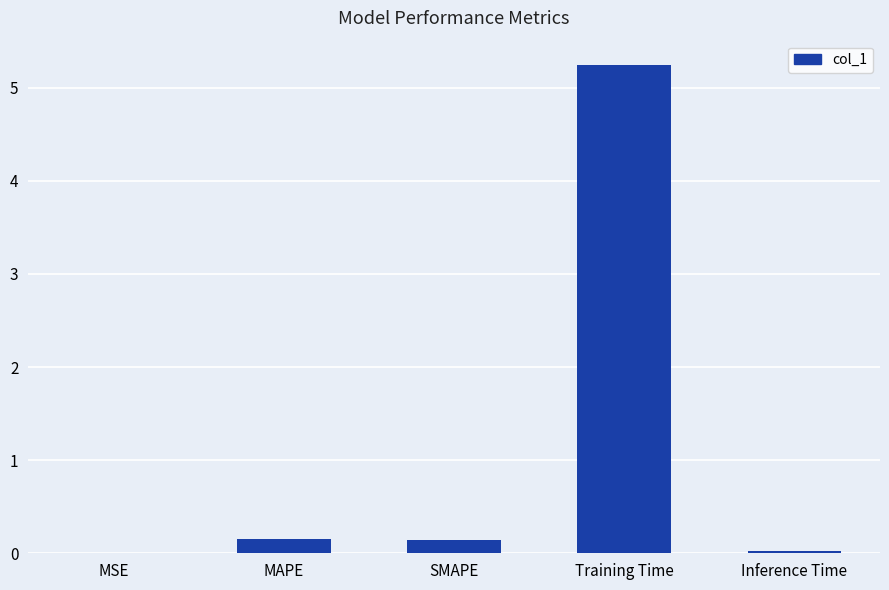

What is the sum of the values at MSE and SMAPE?

0.1